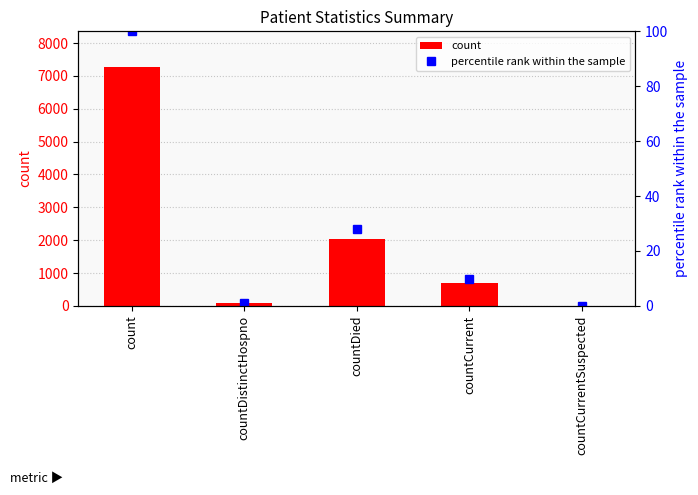

What is the difference between the second highest and second lowest values in the percentile rank within the sample series?

26.8